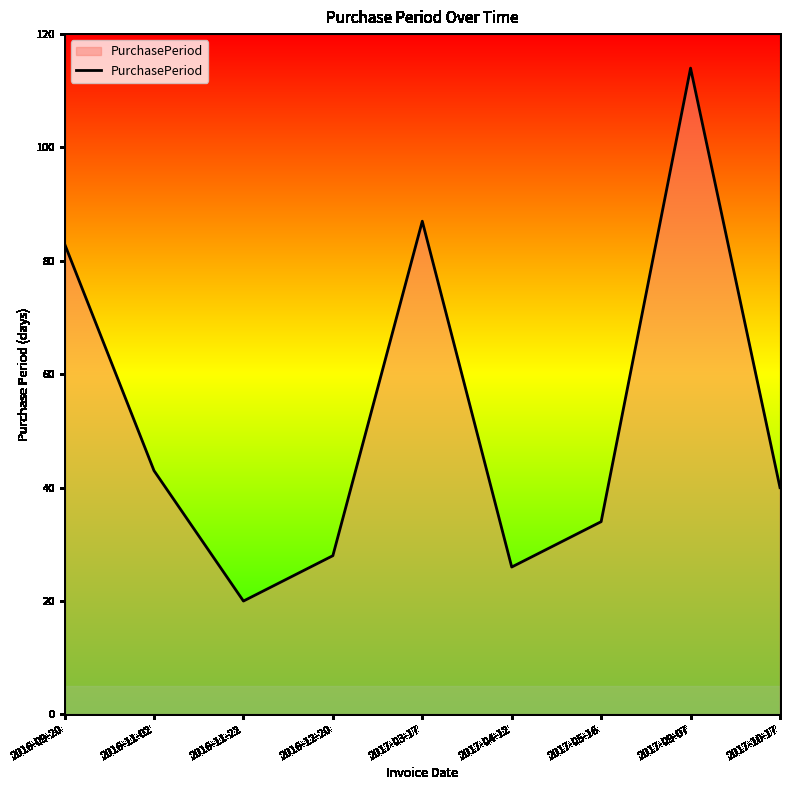

How many distinct data groups are displayed?

1